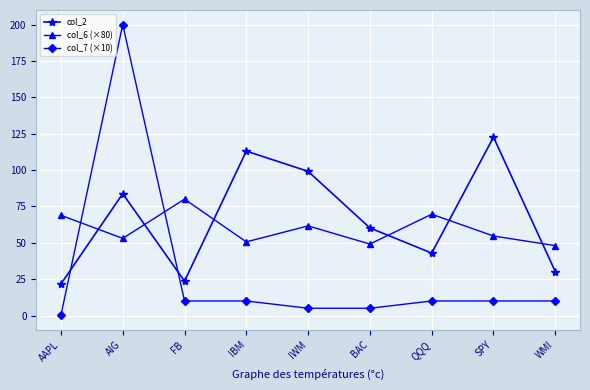

Where does the col_6 (×80) series first go above 54?

AAPL